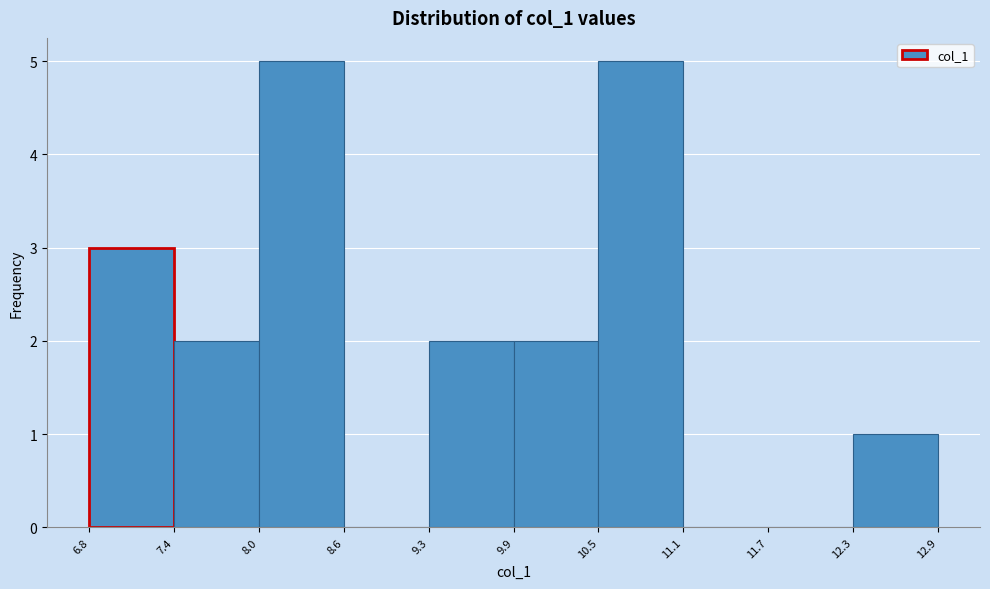

How tall is the bar that spans 6.8 to 7.4 on the x-axis? The values are not printed on the chart, so give them approximately, as read against the axis.

3